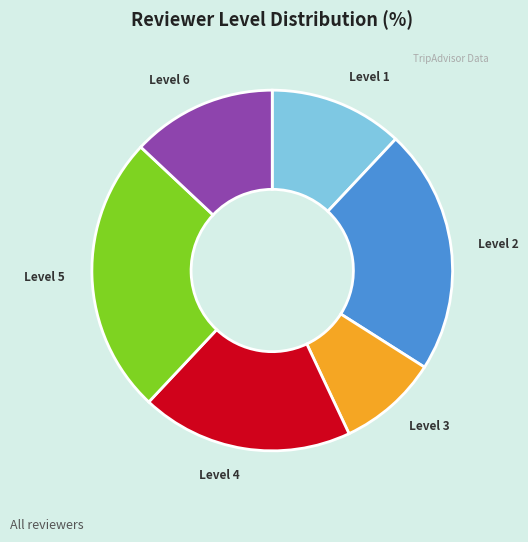

How many segments does this pie chart have?

6